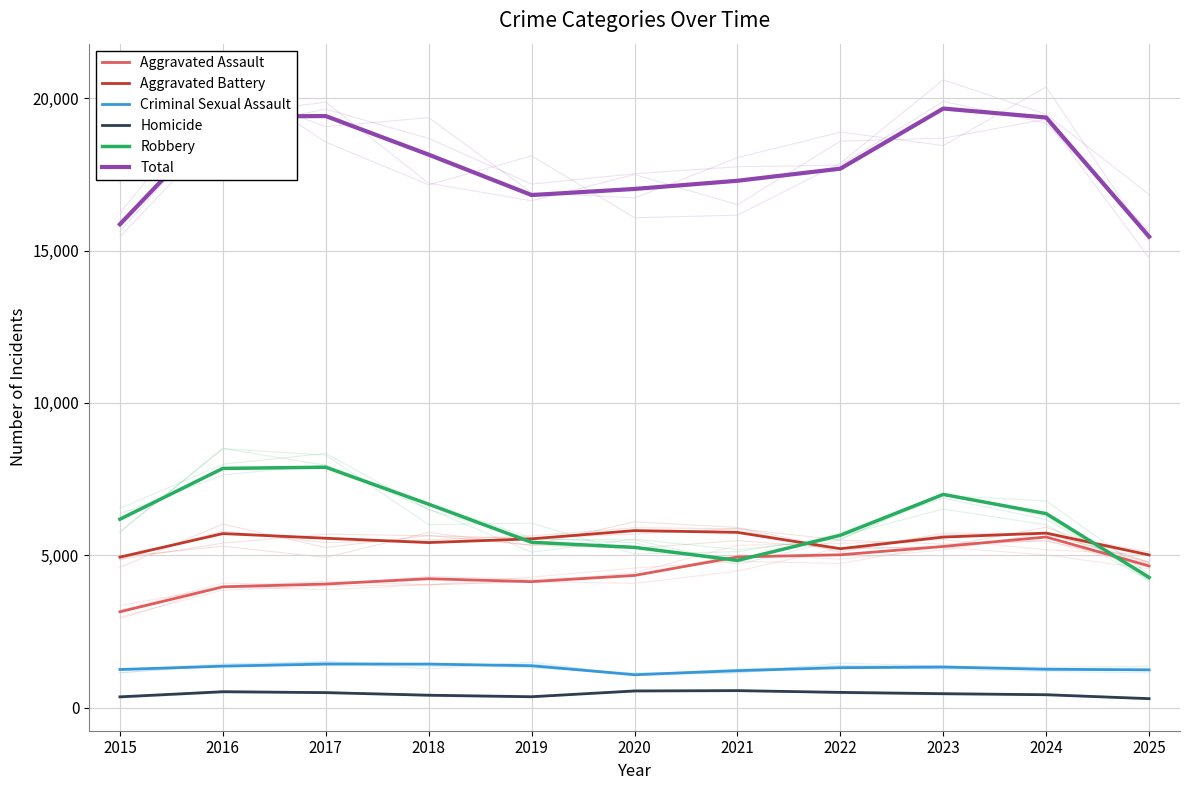

Reading left to right, transcribe all the data shown in this chart.

Aggravated Assault: 2015=3144	2016=3963	2017=4055	2018=4229	2019=4133	2020=4337	2021=4944	2022=5015	2023=5288	2024=5599	2025=4648
Aggravated Battery: 2015=4938	2016=5711	2017=5558	2018=5416	2019=5539	2020=5809	2021=5751	2022=5214	2023=5596	2024=5727	2025=5010
Criminal Sexual Assault: 2015=1249	2016=1358	2017=1427	2018=1426	2019=1373	2020=1077	2021=1212	2022=1308	2023=1329	2024=1258	2025=1237
Homicide: 2015=351	2016=519	2017=489	2018=405	2019=355	2020=544	2021=555	2022=498	2023=455	2024=420	2025=292
Robbery: 2015=6183	2016=7851	2017=7889	2018=6675	2019=5425	2020=5258	2021=4832	2022=5656	2023=6997	2024=6366	2025=4271
Total: 2015=15865	2016=19402	2017=19418	2018=18151	2019=16825	2020=17025	2021=17294	2022=17691	2023=19665	2024=19370	2025=15458